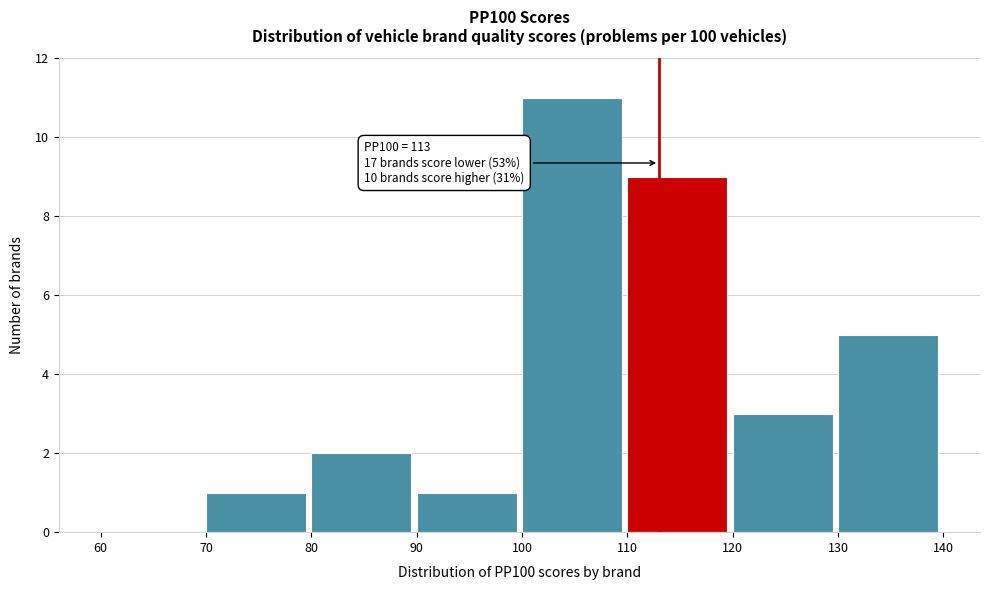

Which range on the x-axis has the tallest bar?

100 to 110